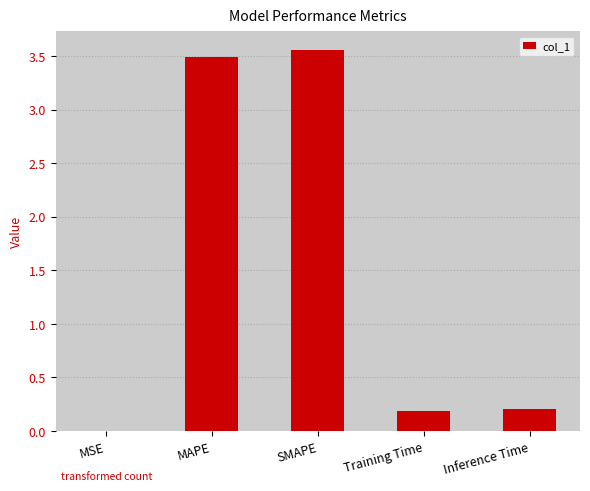

Between Training Time and MSE, which is larger?

Training Time